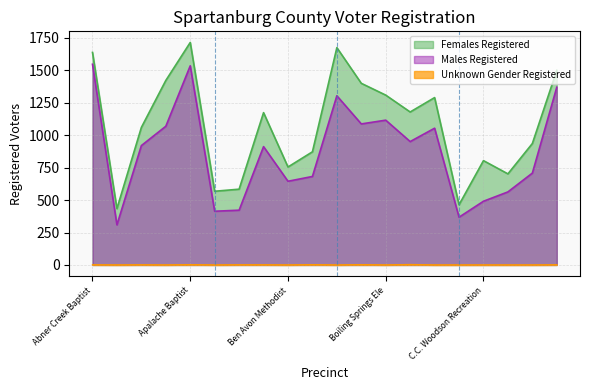

Does the chart have visible grid lines?

Yes